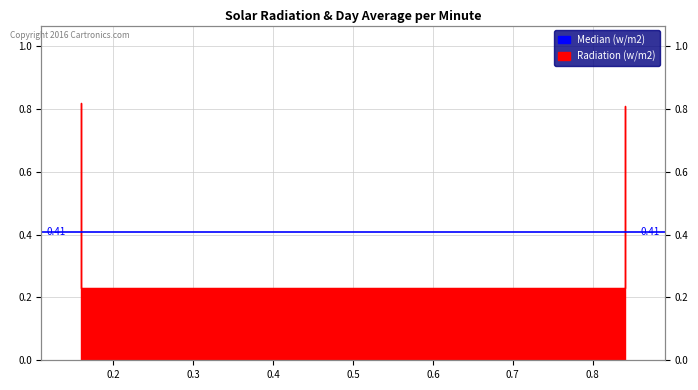

The chart shows a value of 0.4 at 0.3. True or false?

False